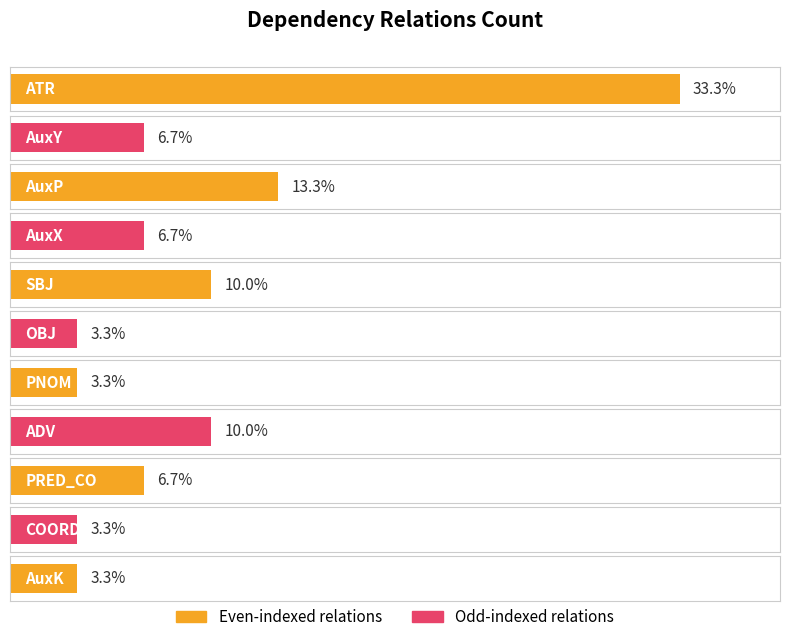

What is the value of the 11th bar from the left?

1